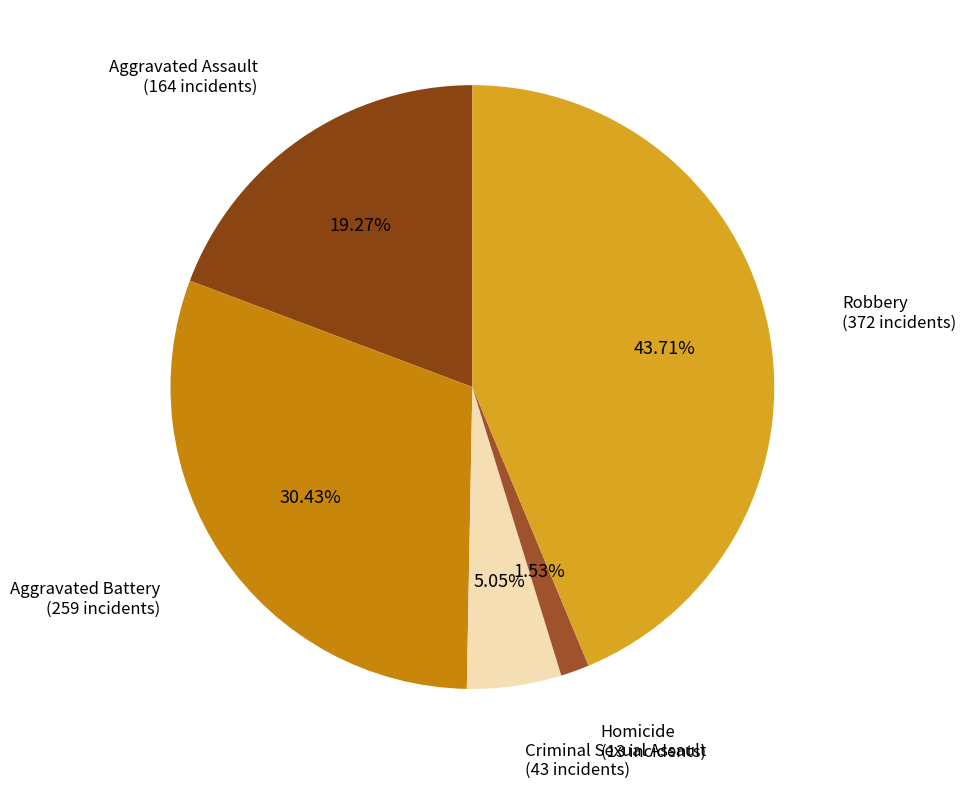

Does any single category account for the majority?

No